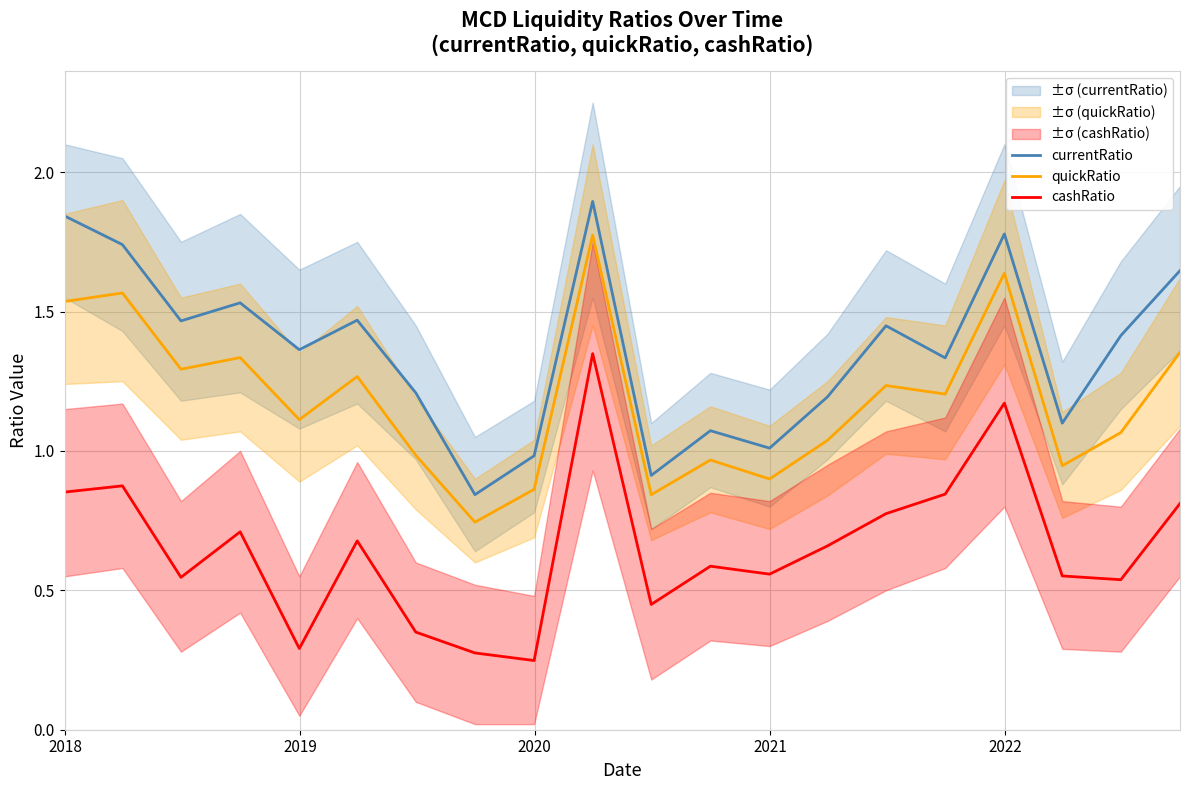

What is the value of the cashRatio point at the 16th from the left?

0.8